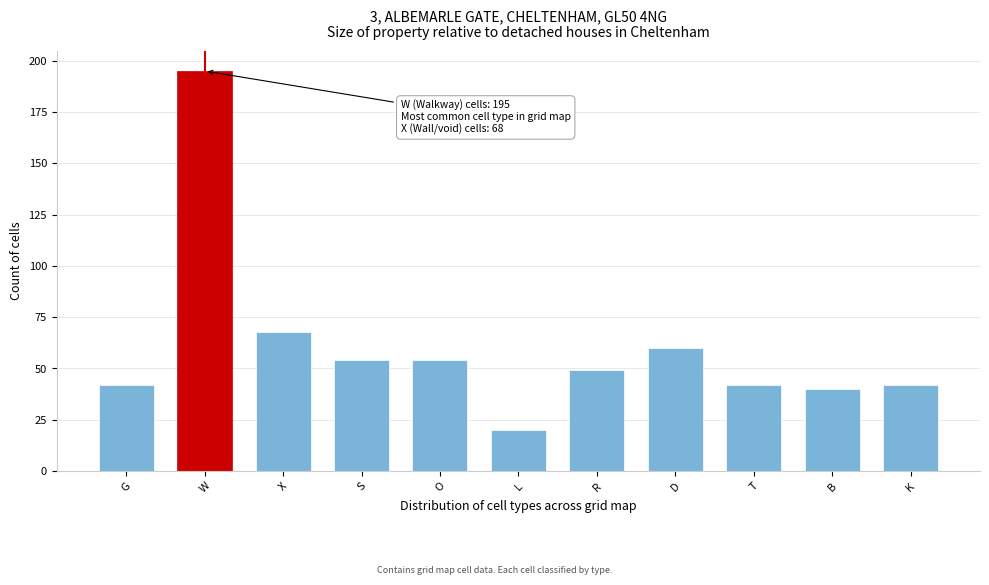

Reading left to right, list all the values displayed in this chart.

G=42	W=195	X=68	S=54	O=54	L=20	R=49	D=60	T=42	B=40	K=42